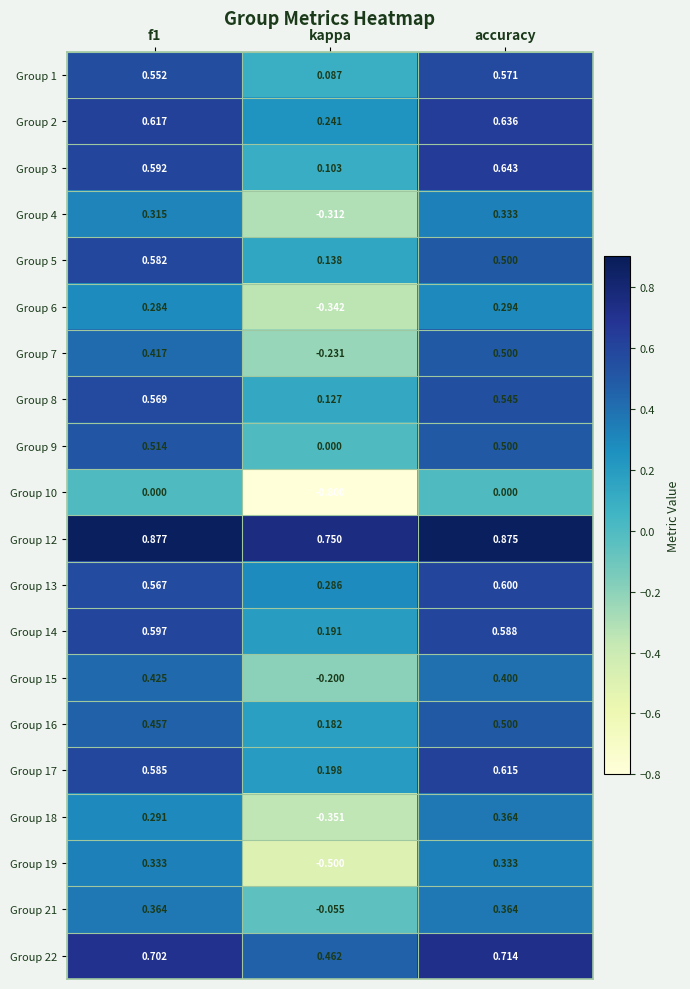

At which category does the chart reach its minimum across all series?

kappa